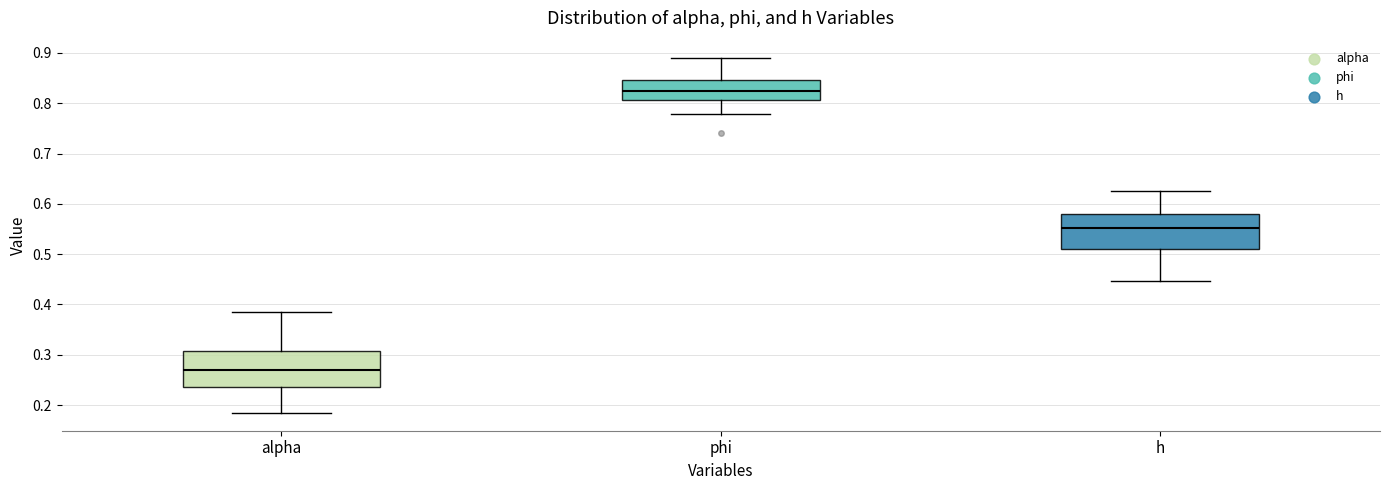

Which box has the lowest median line?

alpha